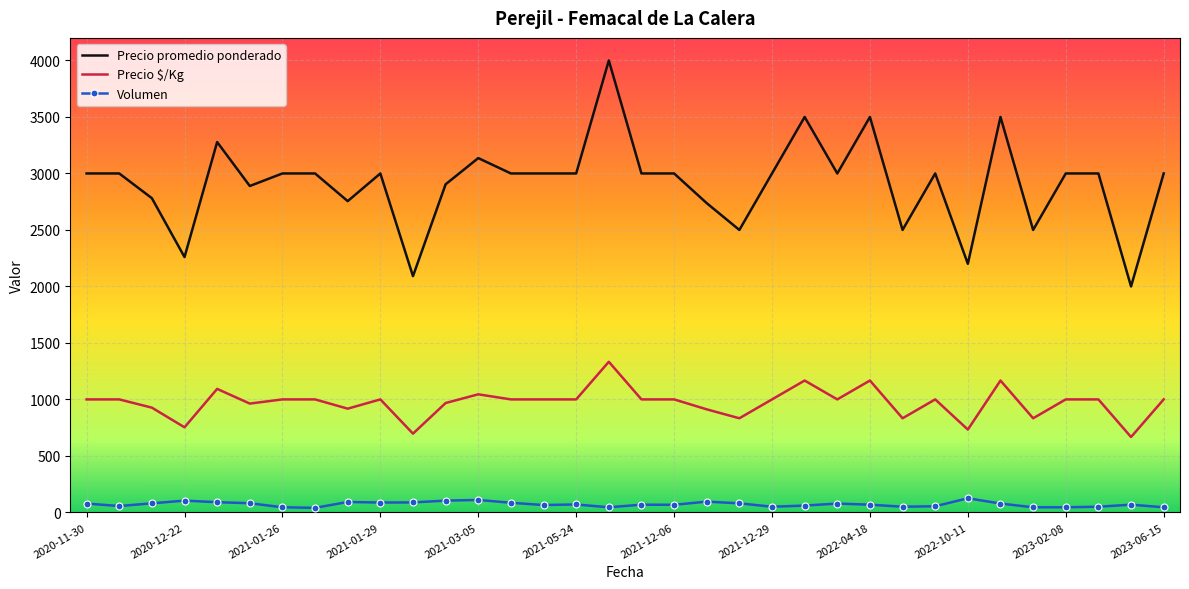

Which series has the largest total across all categories?

Precio promedio ponderado